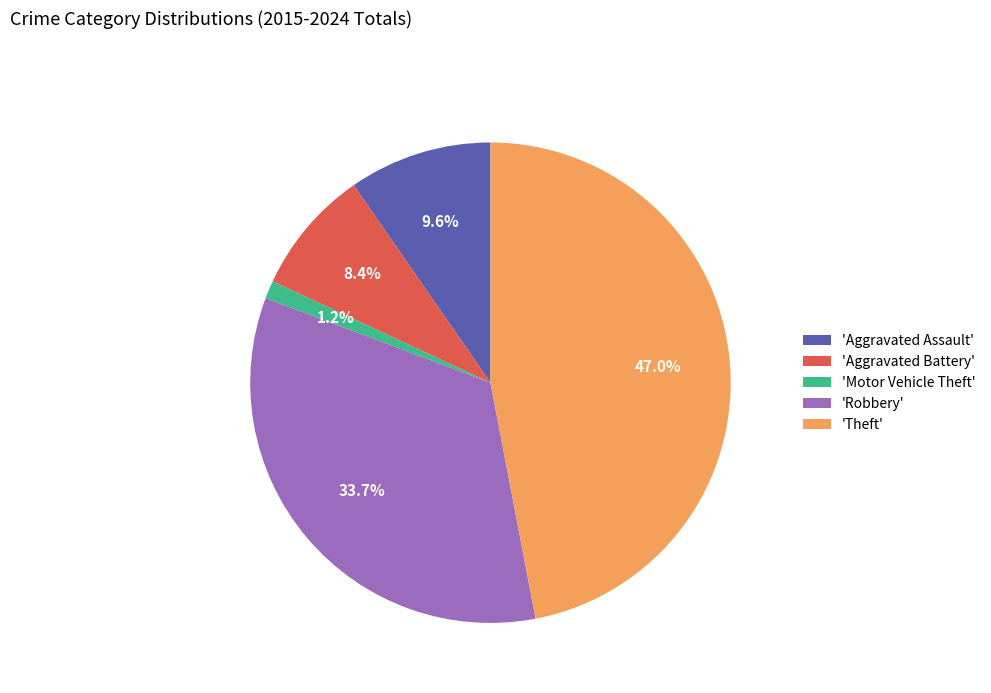

Which slice is the smallest?

'Motor Vehicle Theft'